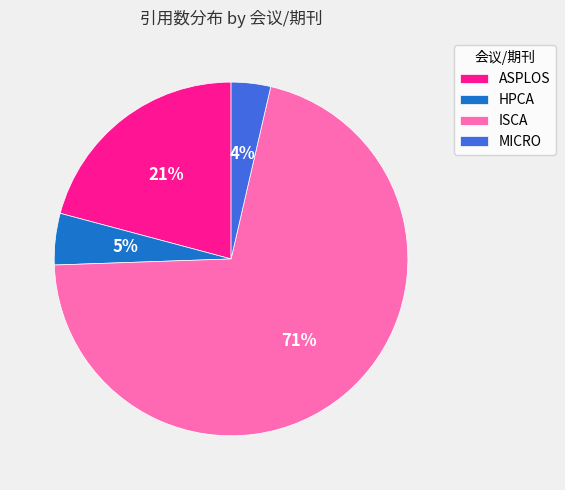

Rank the categories by value from highest to lowest.

ISCA, ASPLOS, HPCA, MICRO